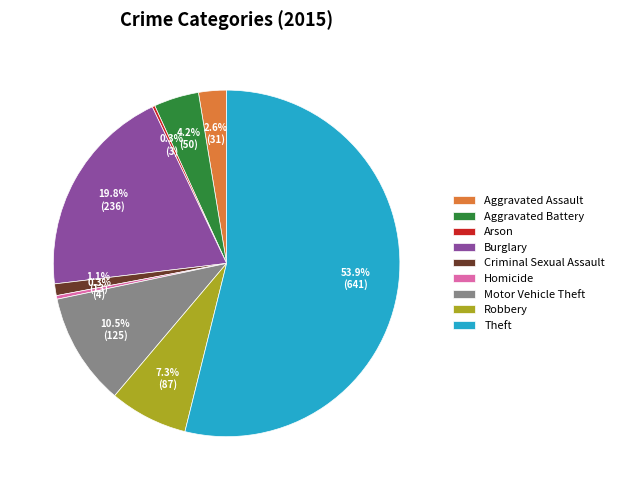

What percentage is the Criminal Sexual Assault slice, to the nearest percent?

1%